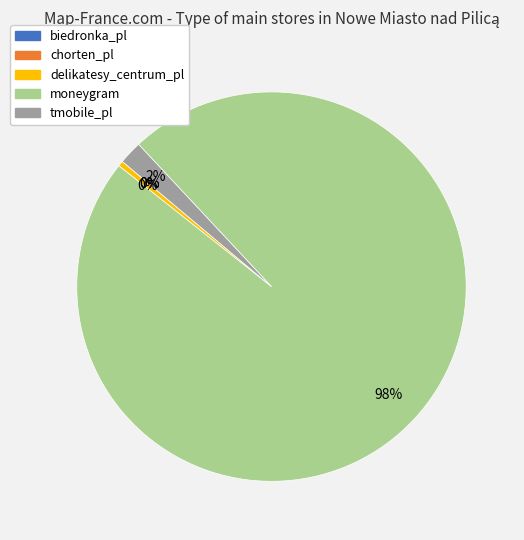

Which category has the biggest portion of the pie?

moneygram